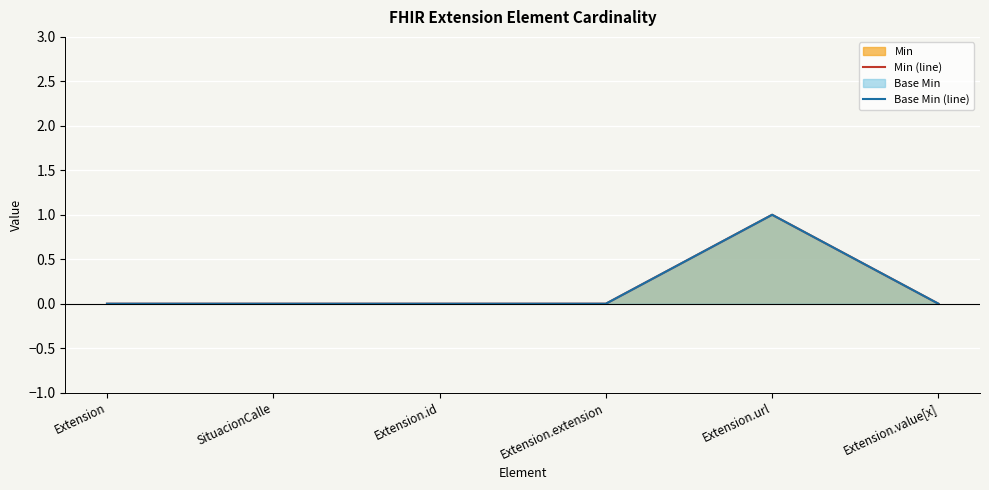

At which label is Min (line) closest to 0?

Extension